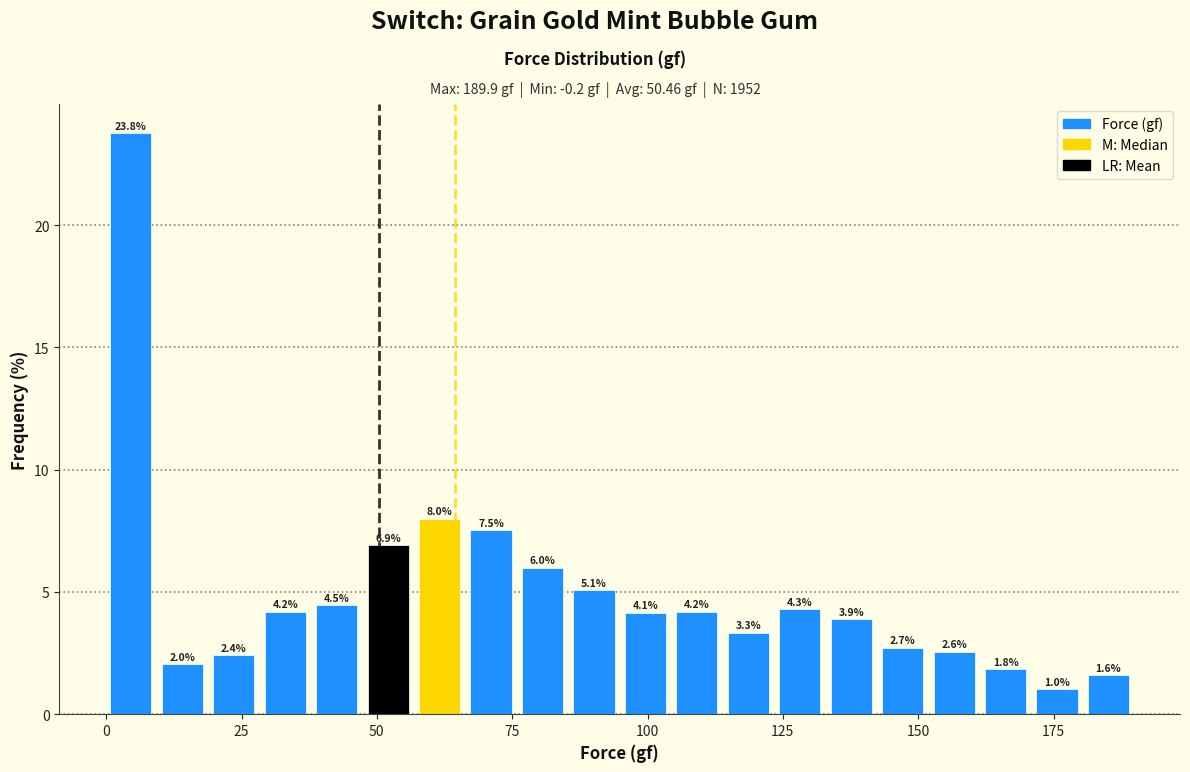

Read against the x-axis, roughly where is the centre of the tallest bar?

5